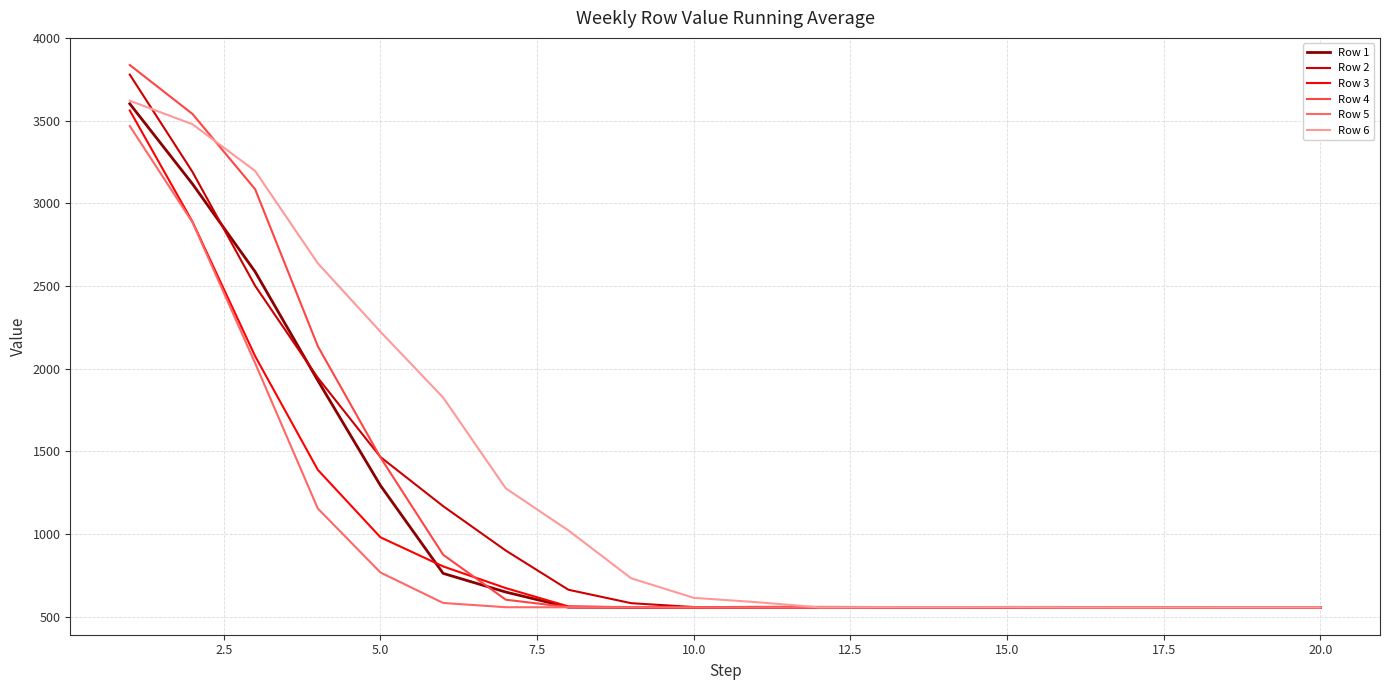

At how many categories does at least one series exceed 2818?

3